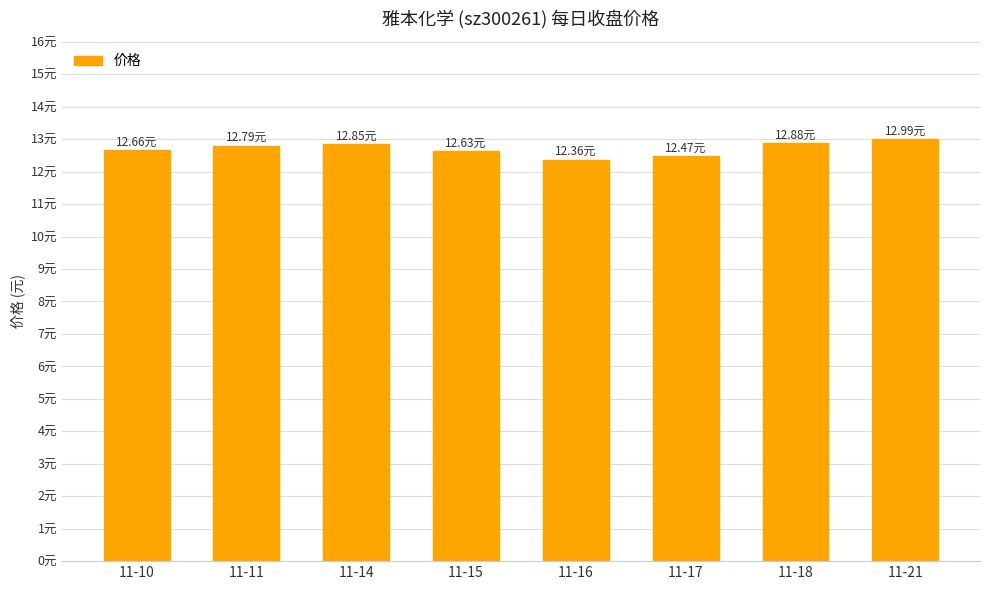

What is the value of the 6th bar from the left?

12.5